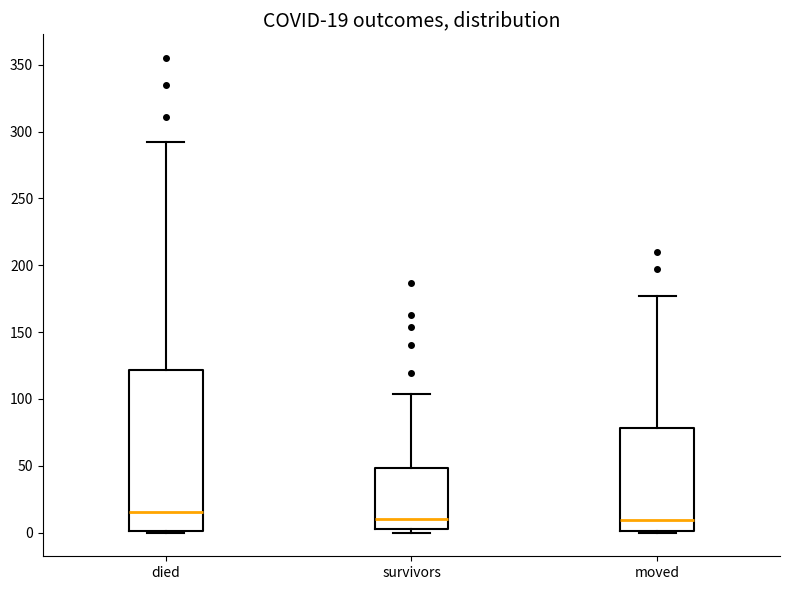

Which box is the tallest, from its lower edge to its upper edge?

died